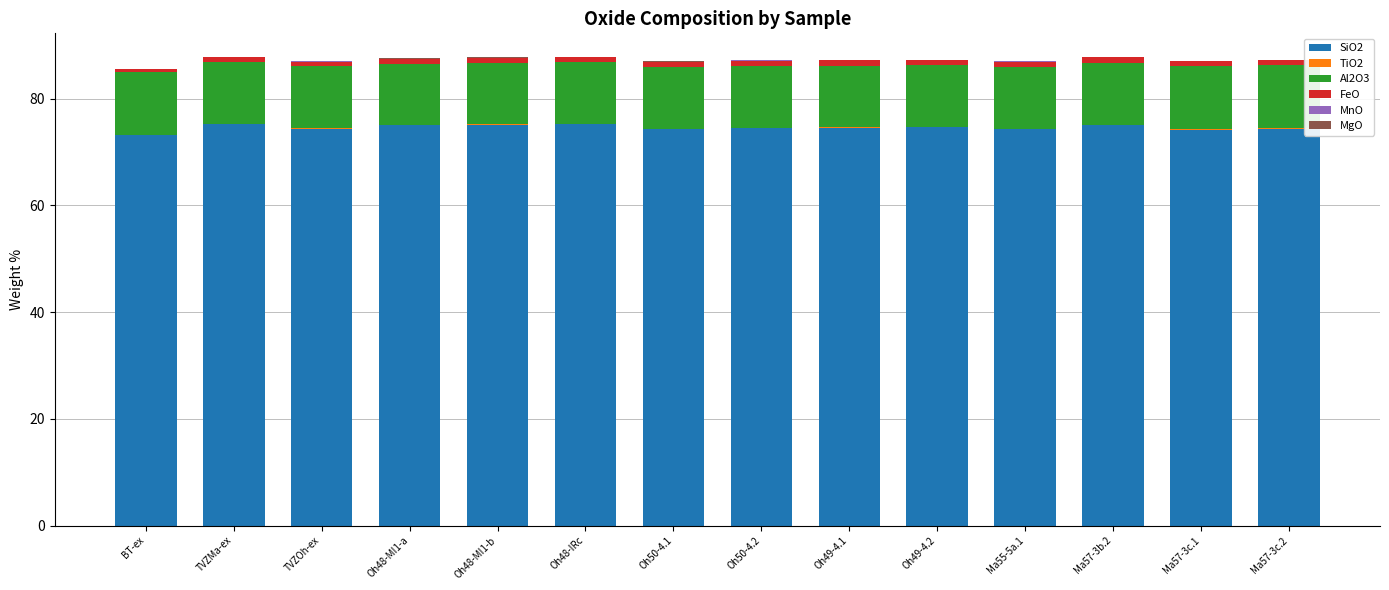

Is it true that SiO2 equals 109.3 at Ma57-3b.2?

False